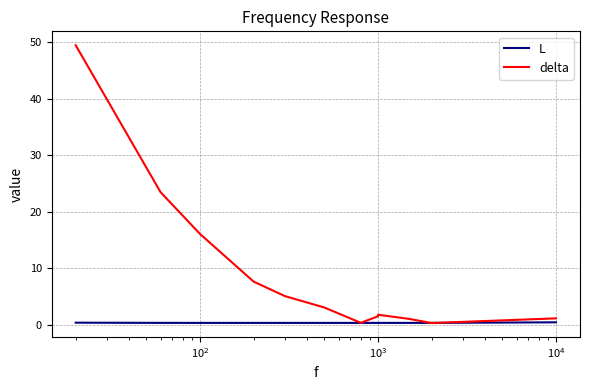

Rank the series by their maximum value, from highest to lowest.

delta, L